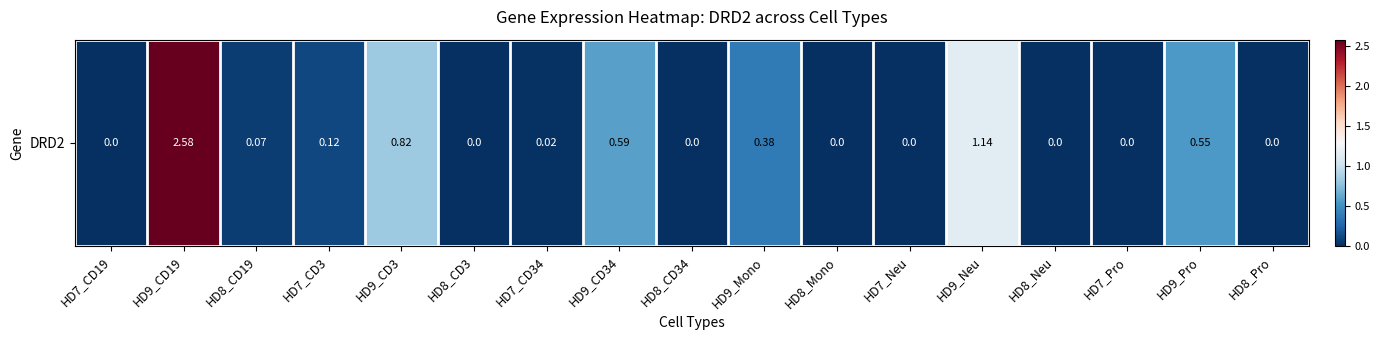

What is the sum of all values?

6.3